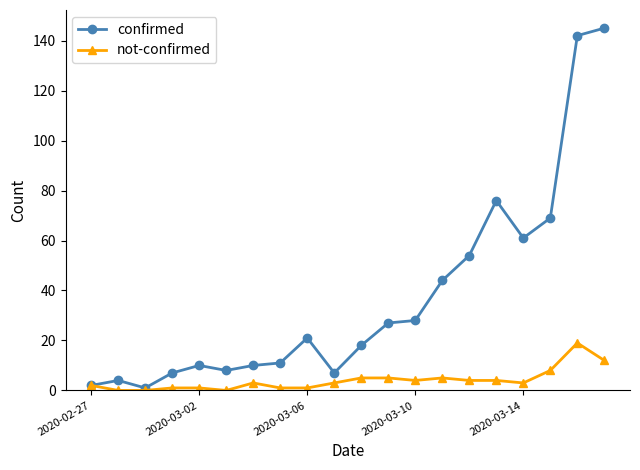

True or false: not-confirmed has more than 1 points higher than both neighbors.

True